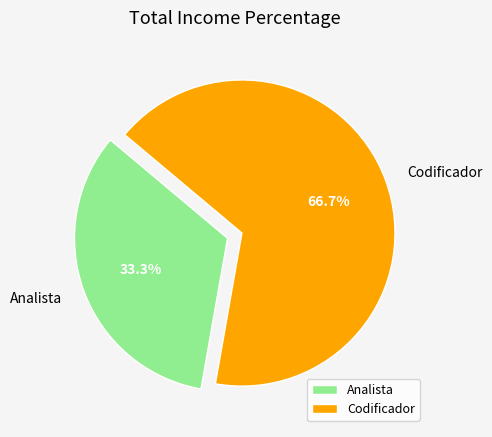

Count the number of slices in the pie.

2